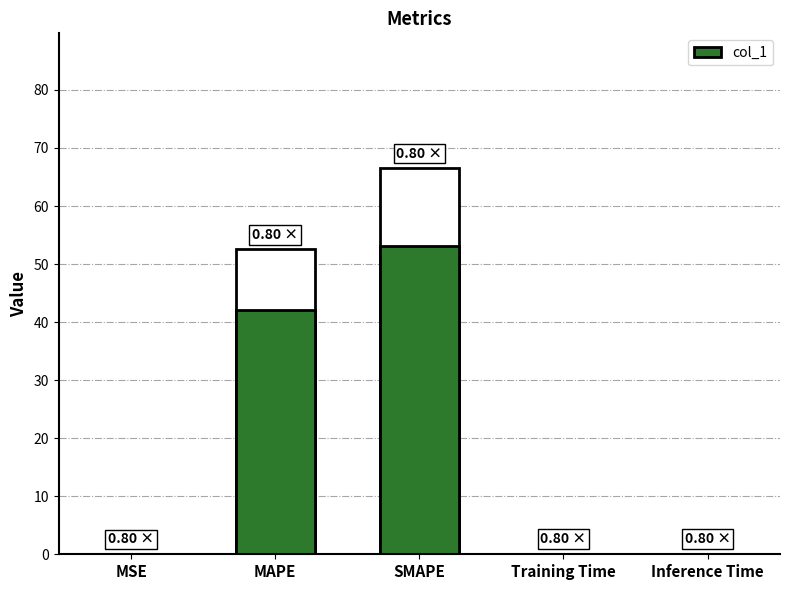

True or false: the data shows 42.0 at MAPE.

True